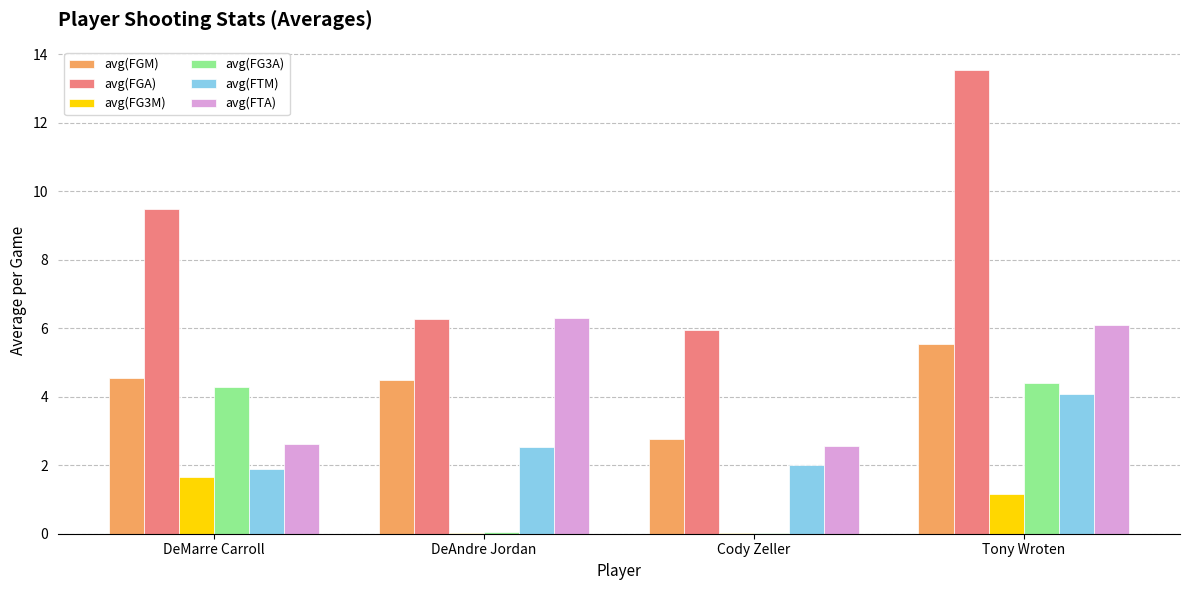

Which series changed the most between Cody Zeller and Tony Wroten?

avg(FGA)